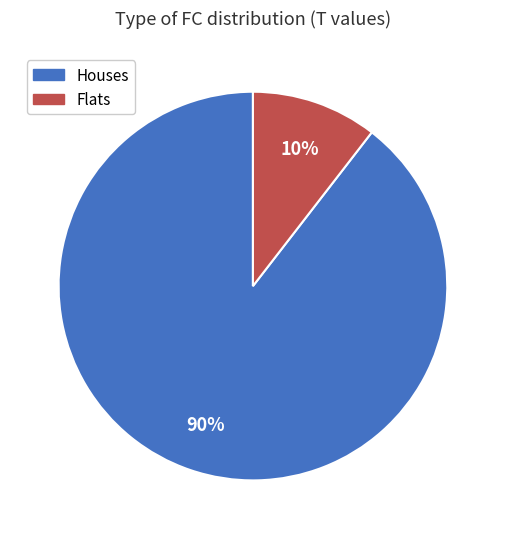

Is the sum of Houses and Flats greater than half?

Yes